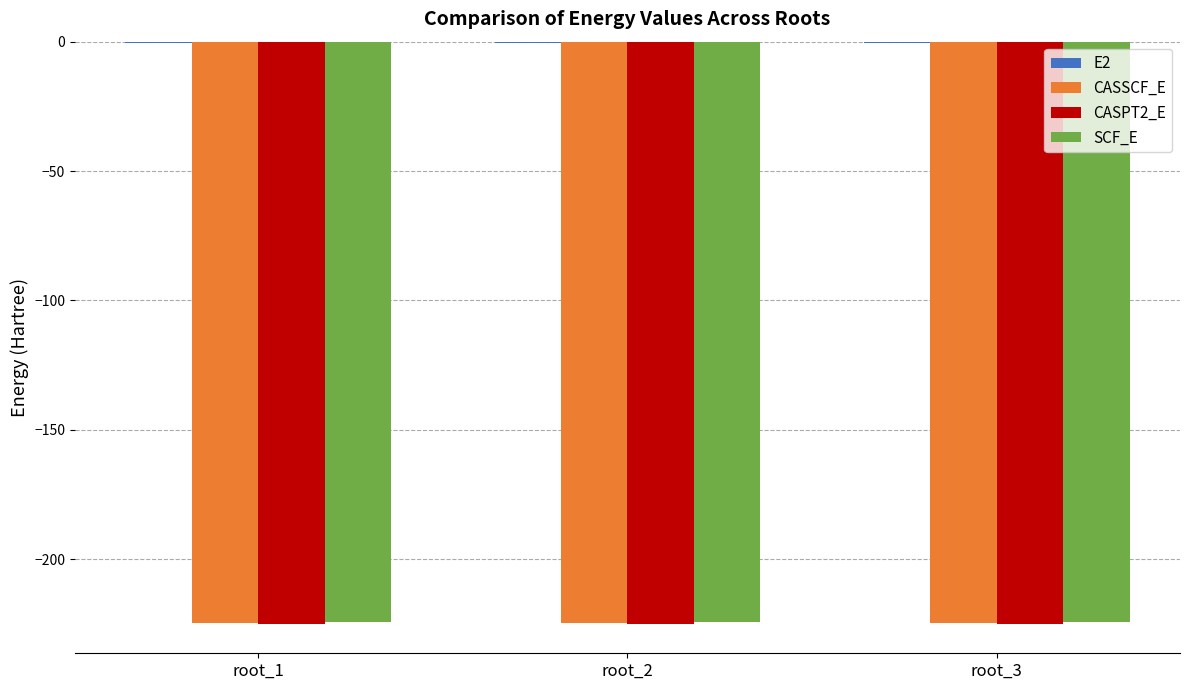

What is the total value across all series at root_2?

-674.7